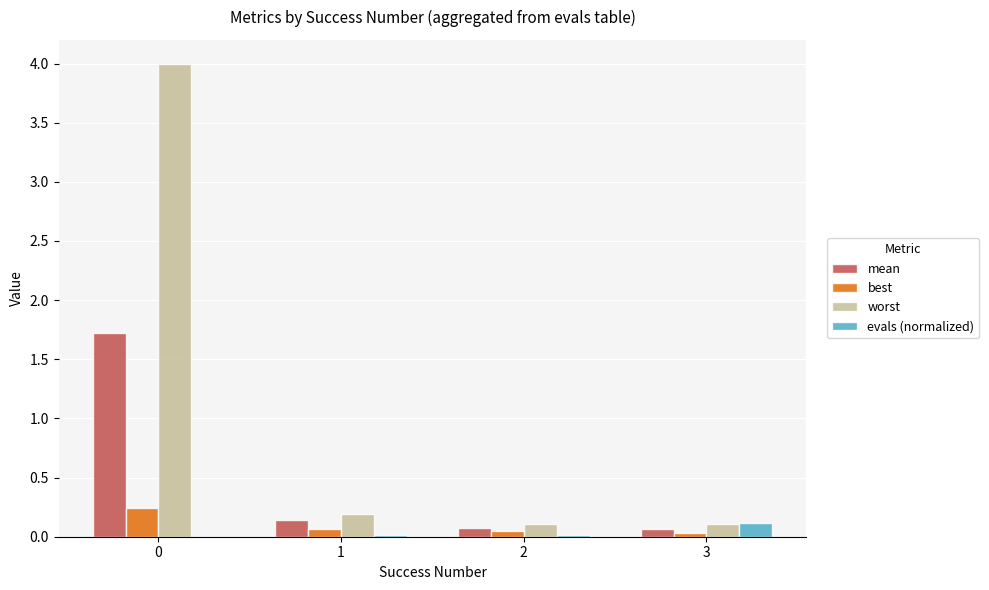

What are all the series names shown in the legend?

mean, best, worst, evals (normalized)